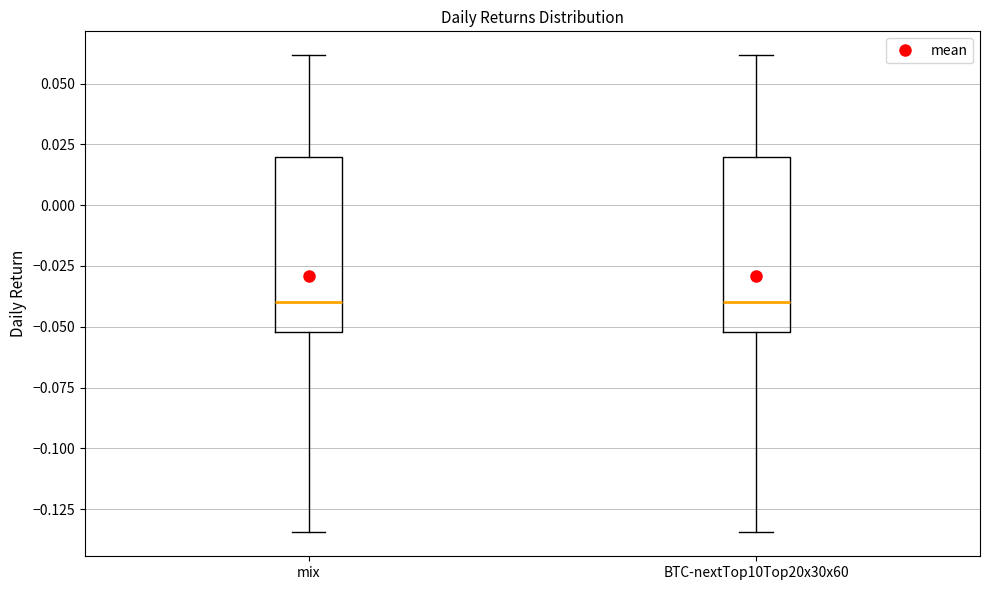

Where is the lower edge of the box for mix on the y-axis? The values are not printed on the chart, so give them approximately, as read against the axis.

-0.050